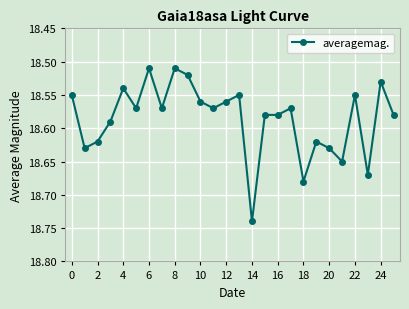

True or false: there are more than 2 points higher than both neighbors.

True